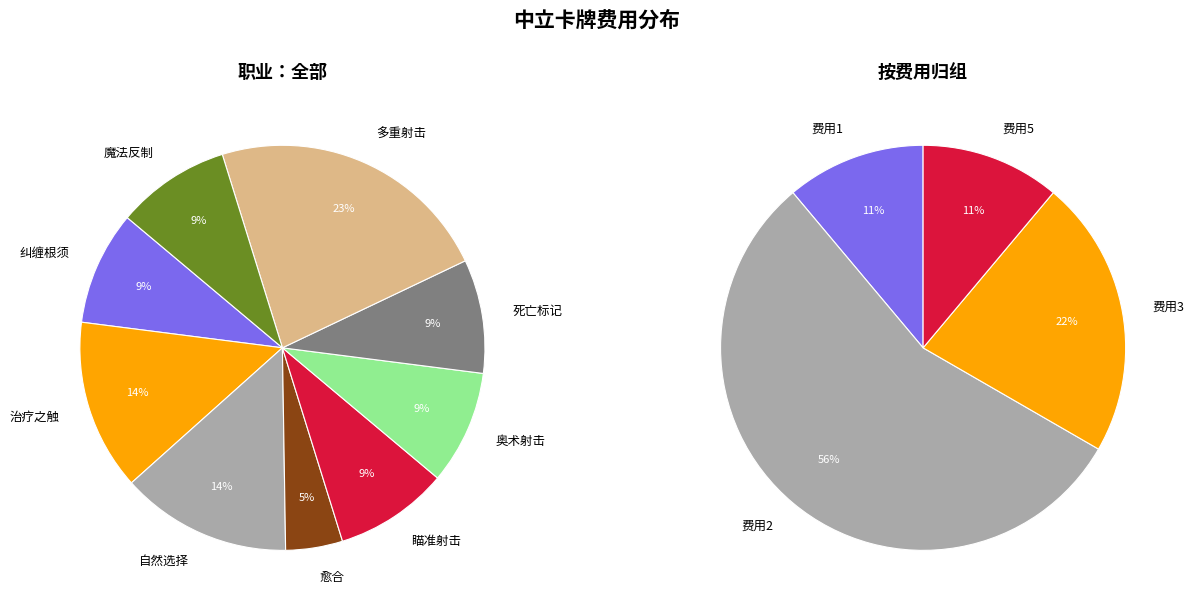

Is there a majority slice in this chart?

No